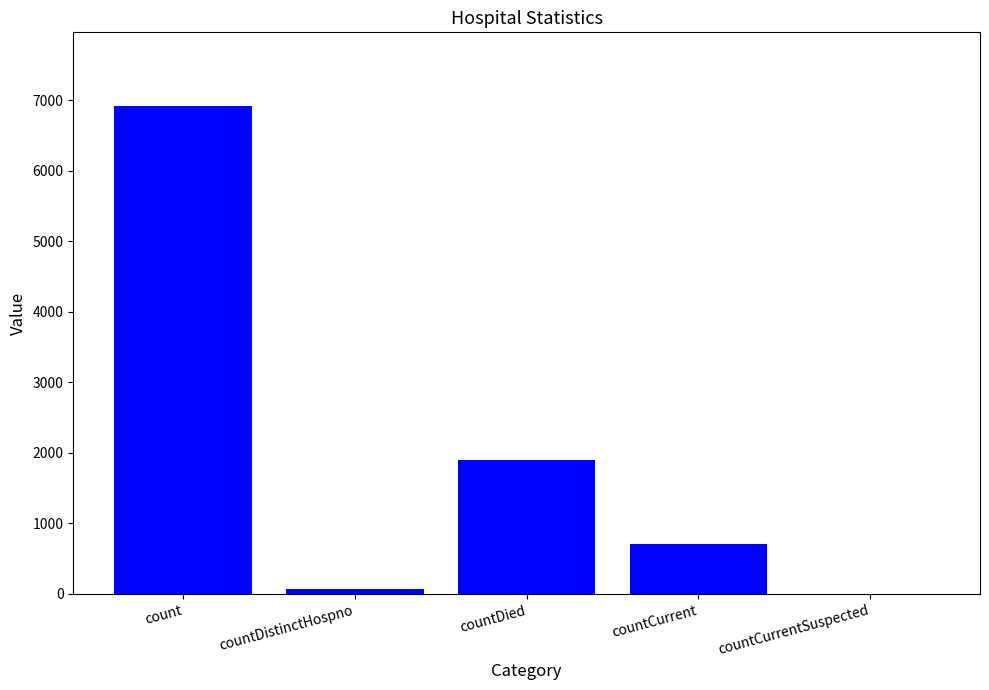

Are the bars grouped side by side (vs. stacked)?

No